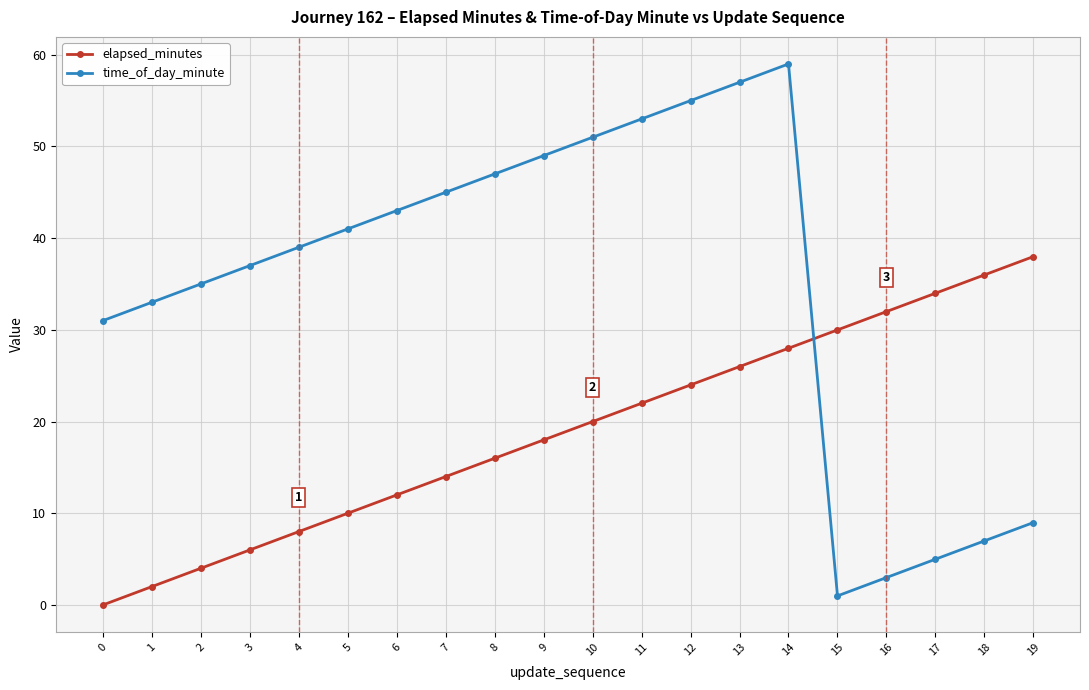

What is the approximate value of elapsed_minutes at 14?

28